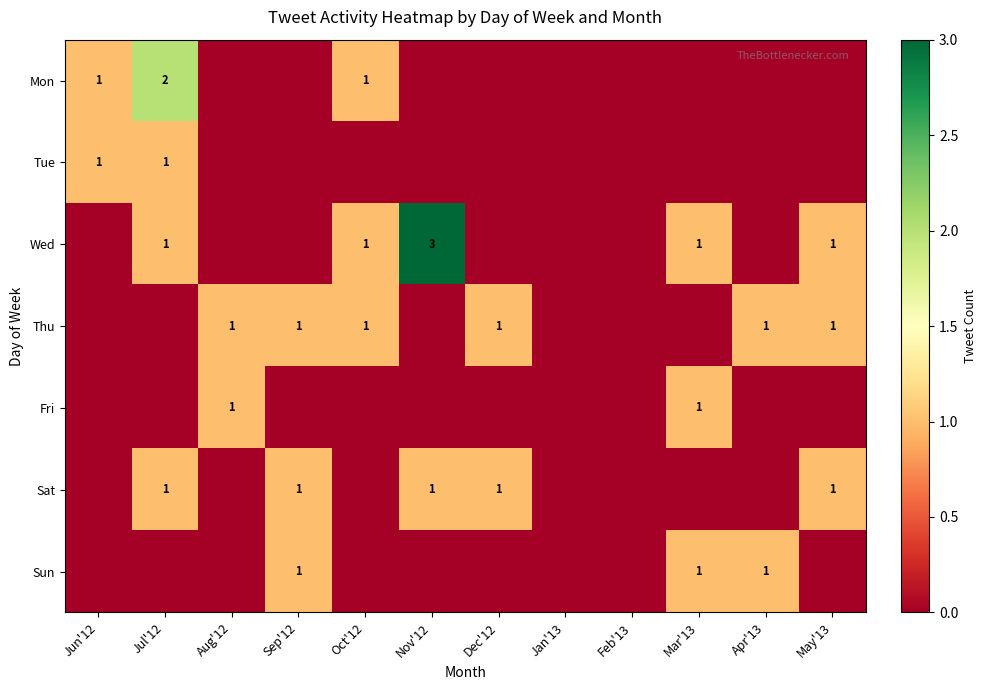

The value of Thu at Apr'13 is 1. True or false?

True